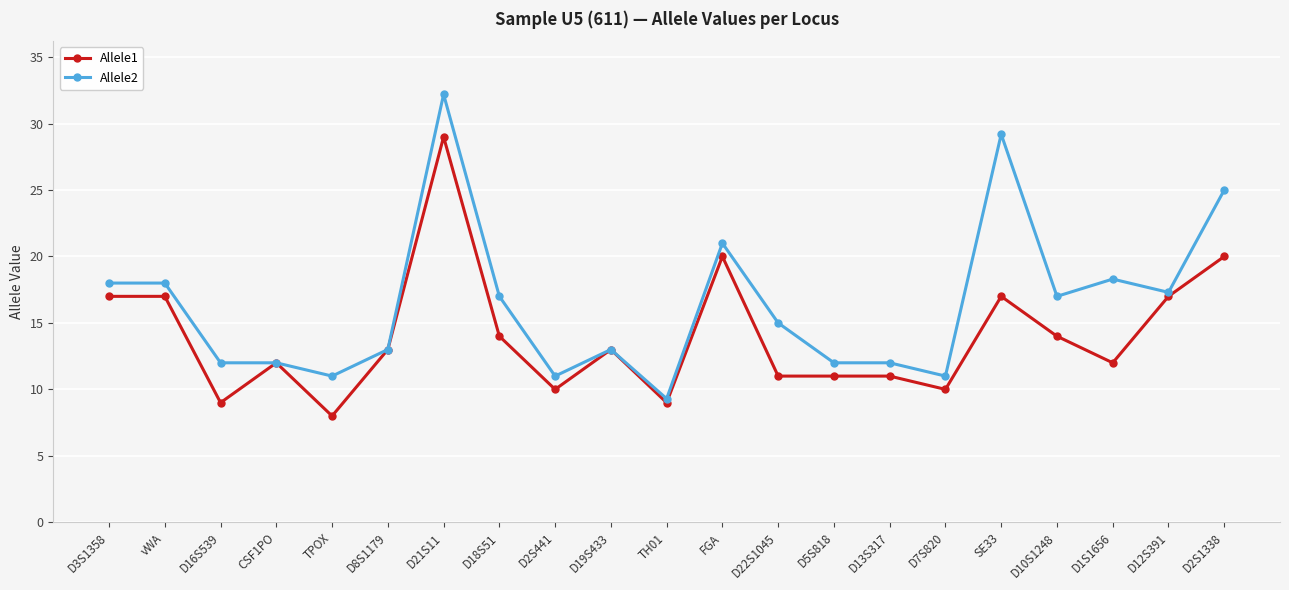

Which label corresponds to the largest value in the chart?

D21S11